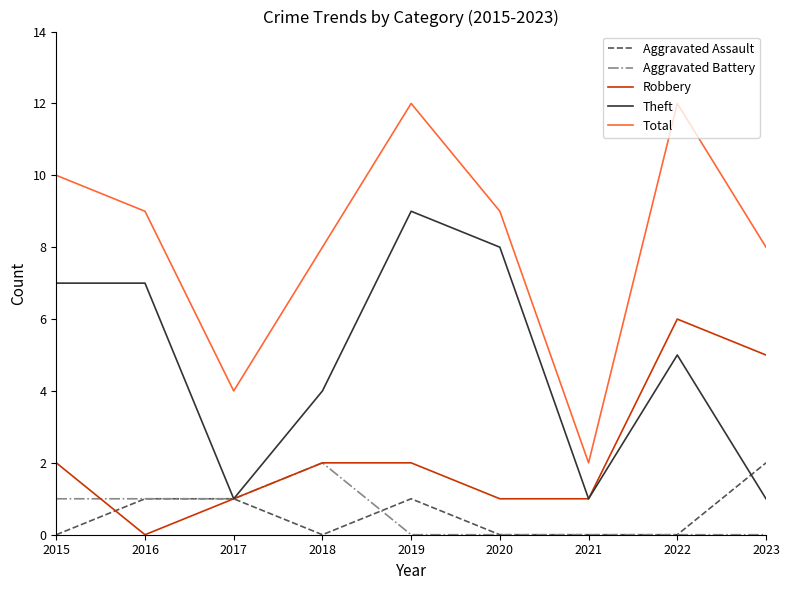

Is it true that Theft equals 7 at 2022?

False